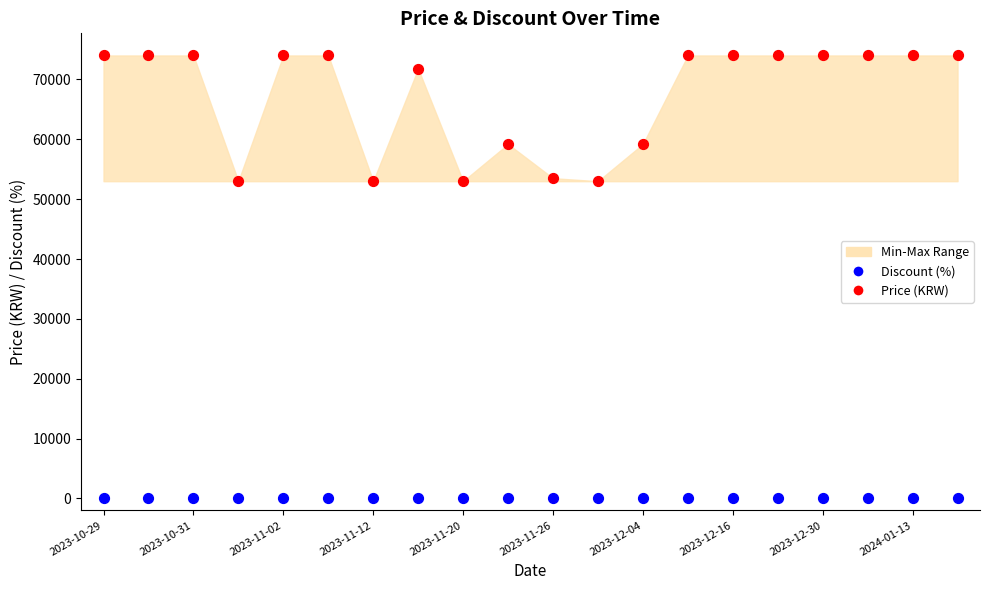

Which series contains the lowest Y value?

Discount (%)